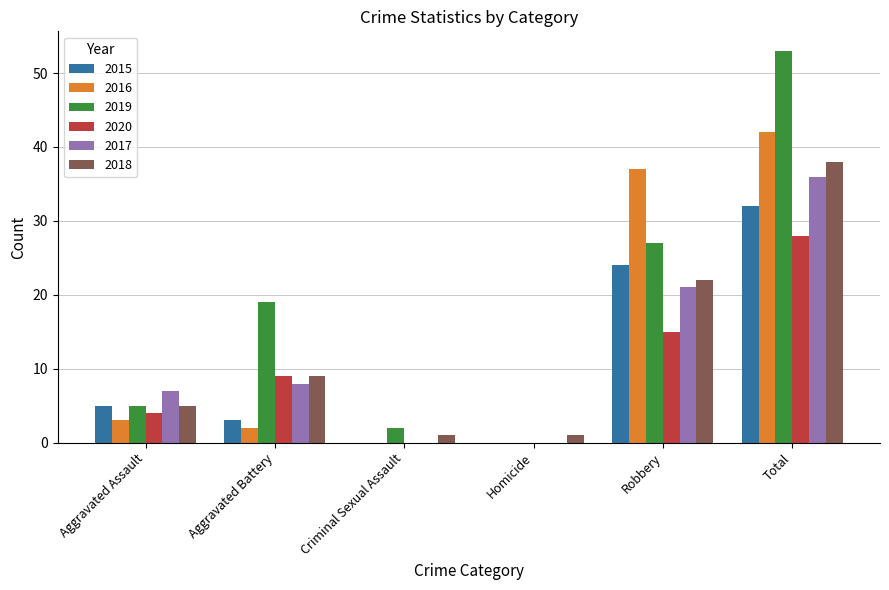

What is the greatest value displayed?

53